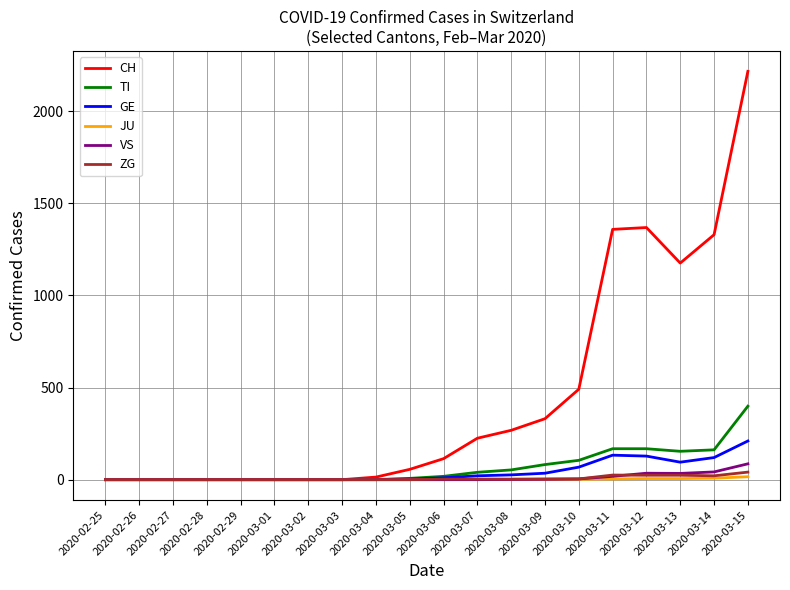

Which series has the largest total across all categories?

CH